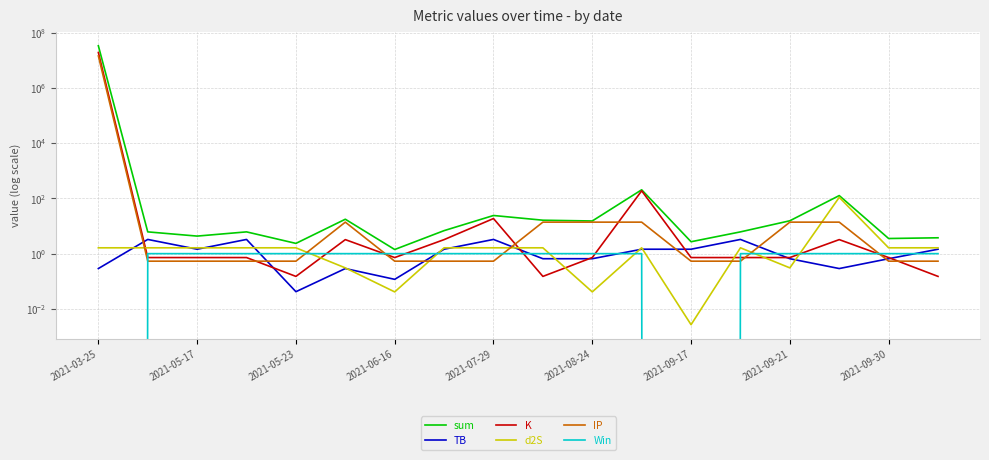

What is the minimum value for IP?

0.5